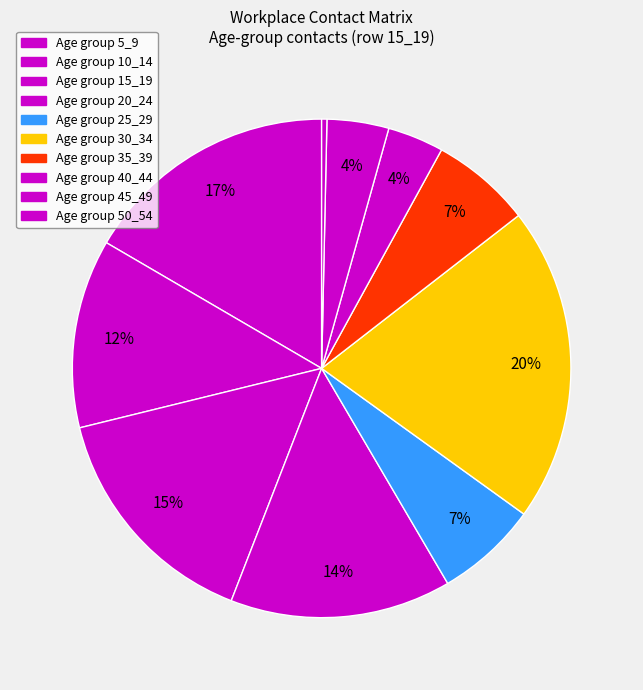

How many segments does this pie chart have?

10